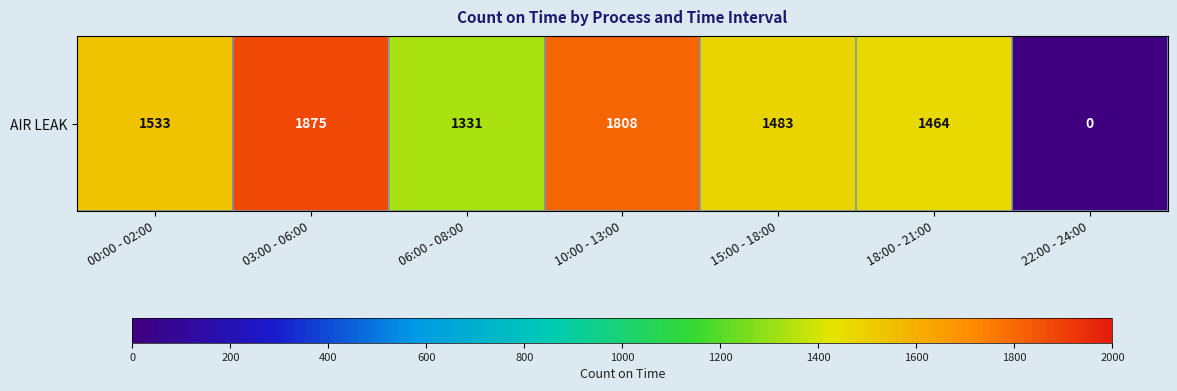

Reading left to right, what are all the values shown in this chart?

1533	1875	1331	1808	1483	1464	0